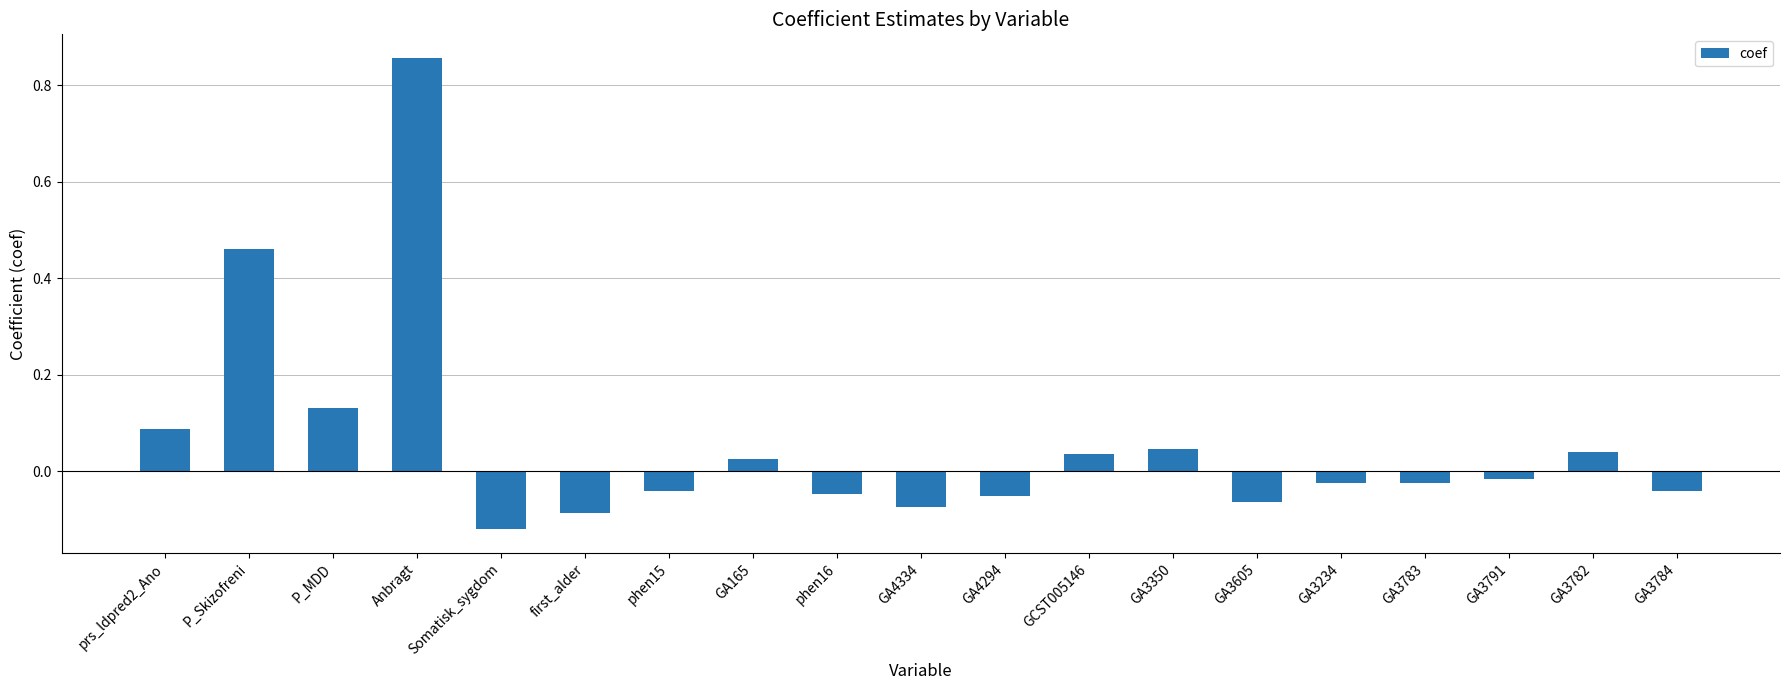

Which category has the highest value across all series?

Anbragt